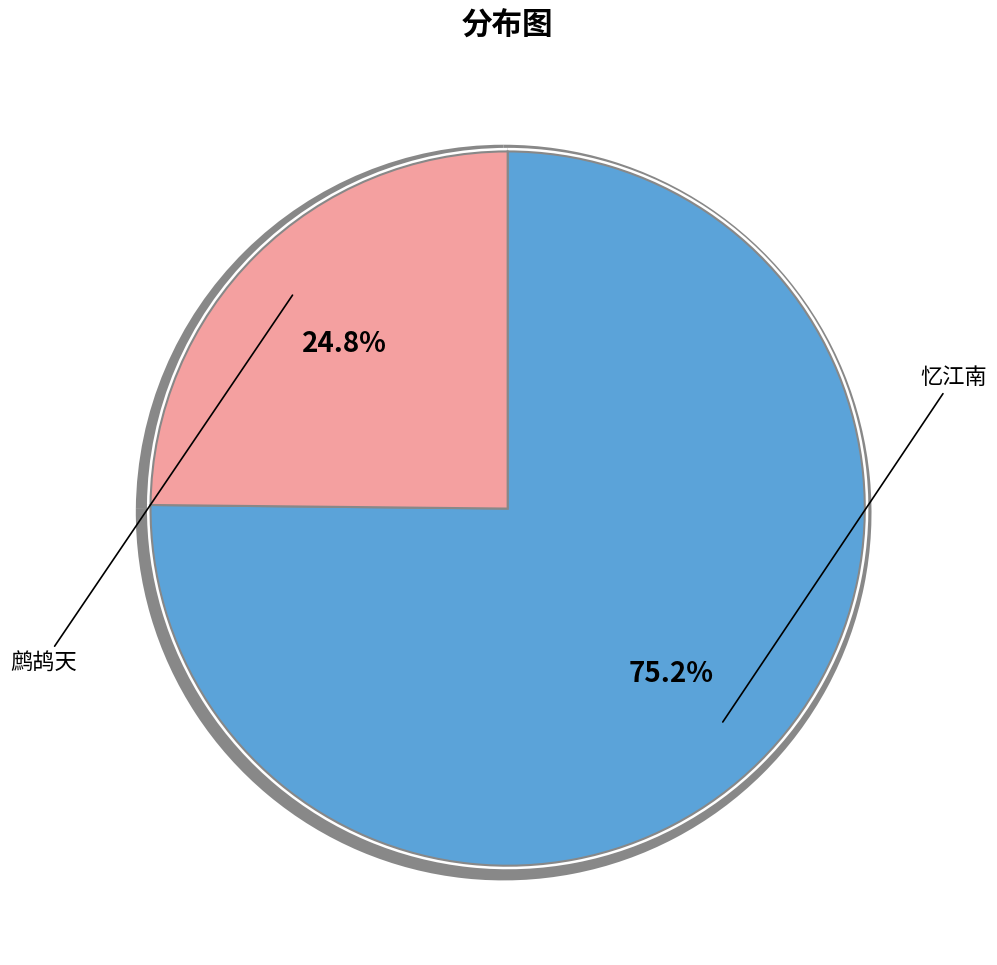

What is the change in value from 忆江南 梦中得一联，因填此解 to 鹧鸪天·梦中得一楼句，醒而异之?

-558392